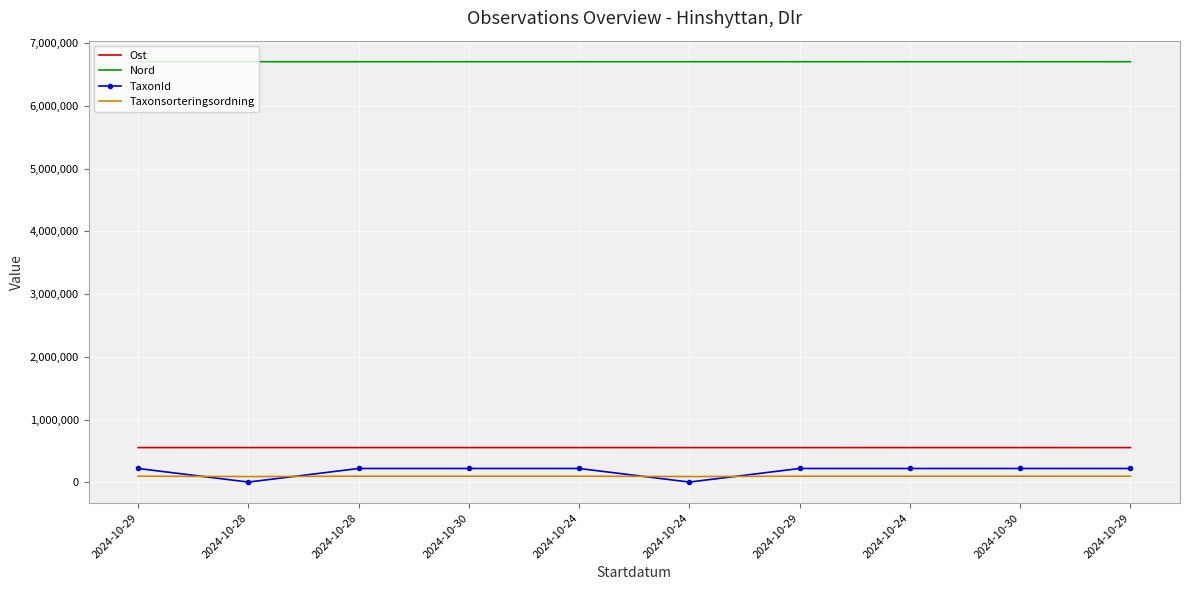

Reading left to right, extract all data points from this chart.

Ost: 554196	554375	554412	554309	554322	554115	553997	554321	554310	553971
Nord: 6705090	6704890	6704920	6705080	6705100	6705000	6704900	6705090	6705060	6704870
TaxonId: 220787	4364	220787	220787	220787	4364	220787	220787	220787	220787
Taxonsorteringsordning: 98098	91989	98098	98098	98098	91989	98098	98098	98098	98098